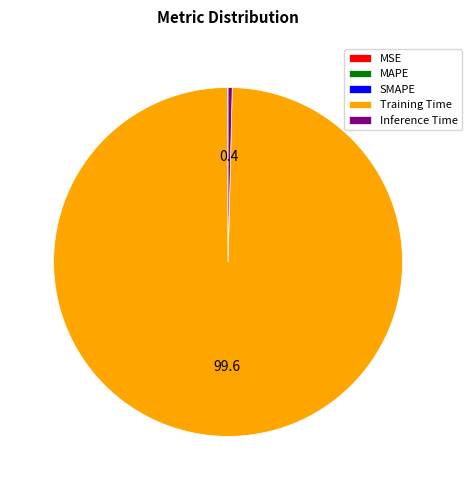

What is the largest slice in the pie chart?

Training Time